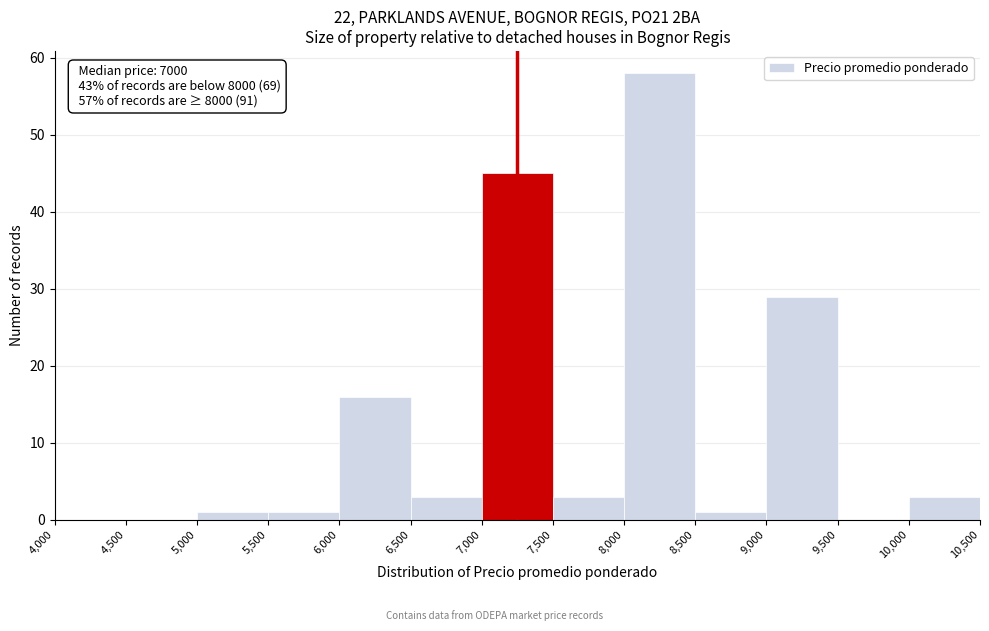

Which range on the x-axis has the tallest bar?

8,000 to 8,500